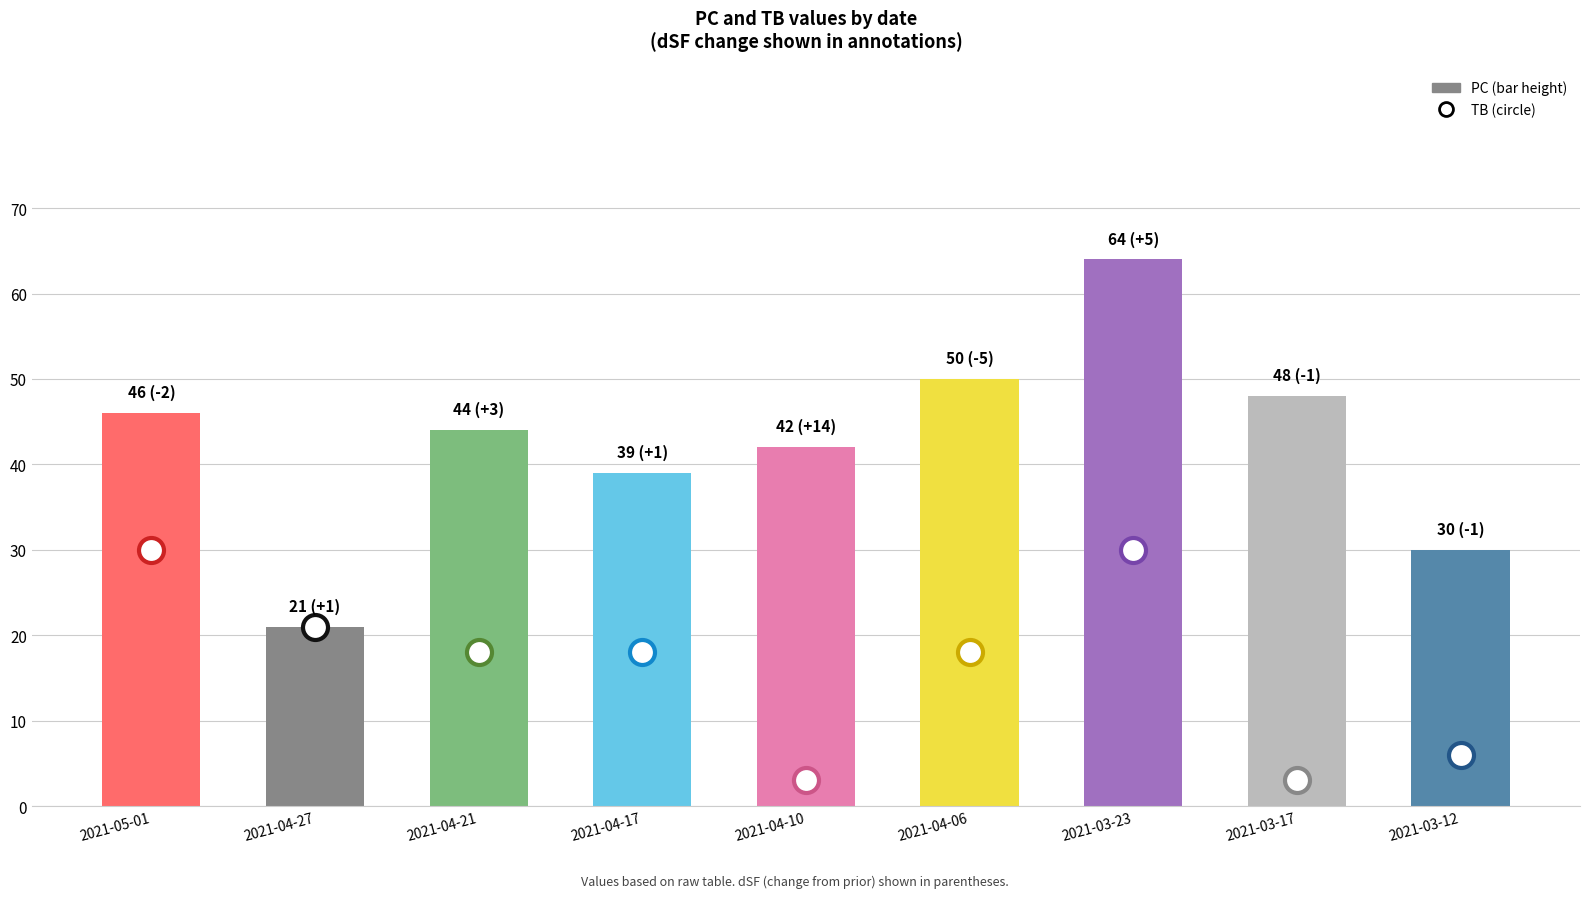

Which category has the highest value across all series?

2021-03-23